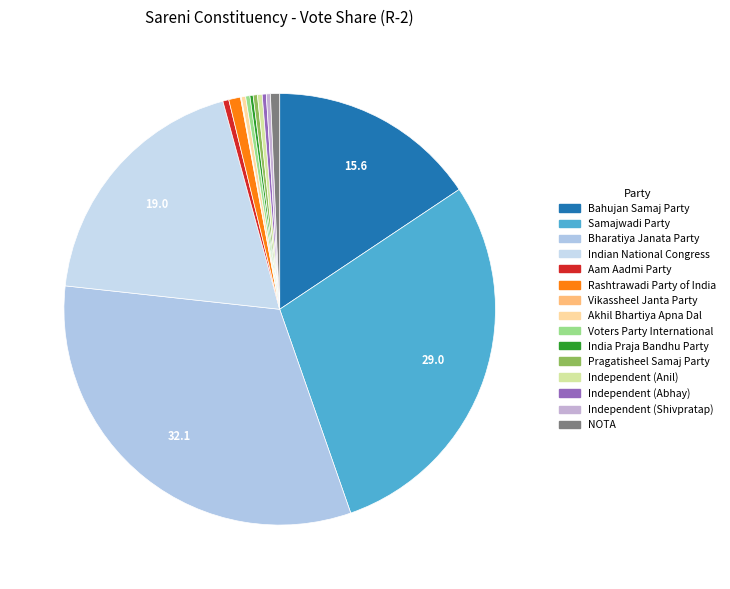

What is the smallest slice in the pie chart?

Vikassheel Janta Party